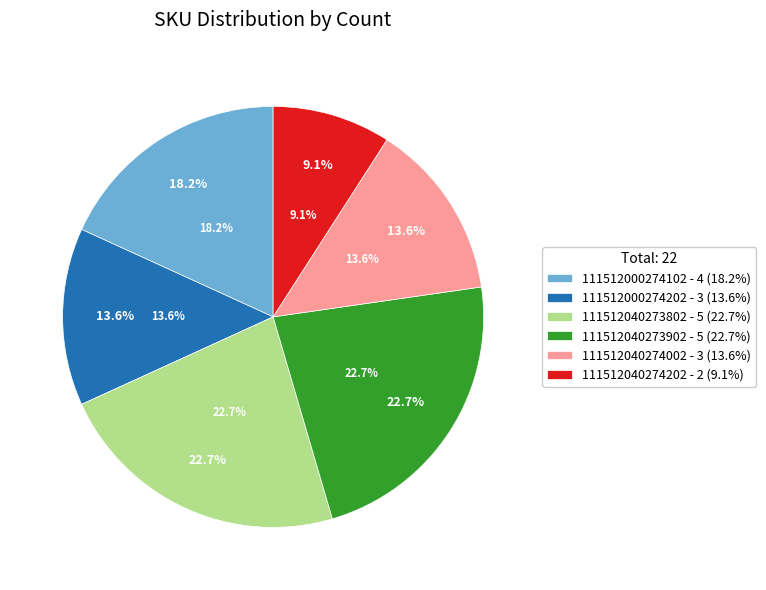

Count the number of slices in the pie.

6